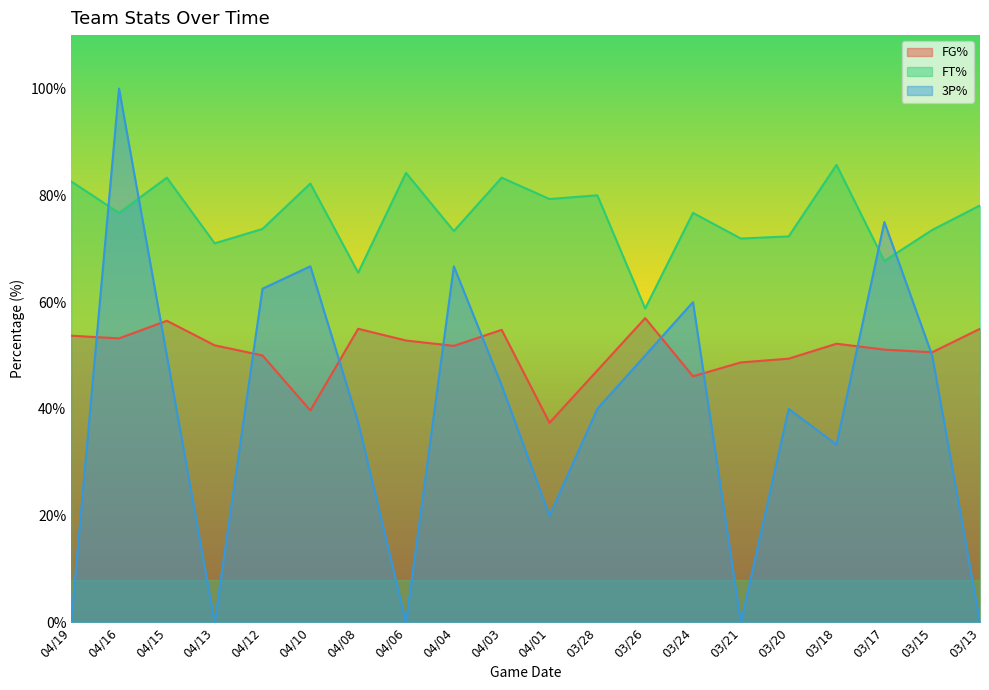

What is the approximate value of FG% at 03/26?

57.0